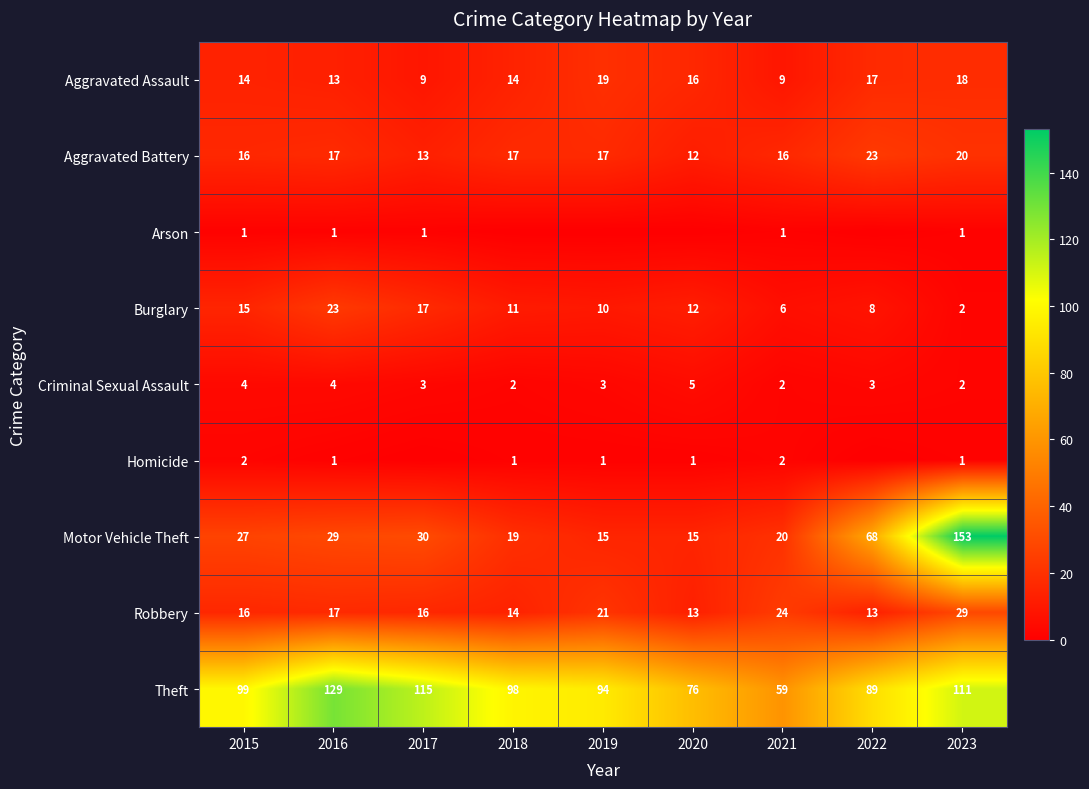

Where does the Motor Vehicle Theft series first go above 27?

2016